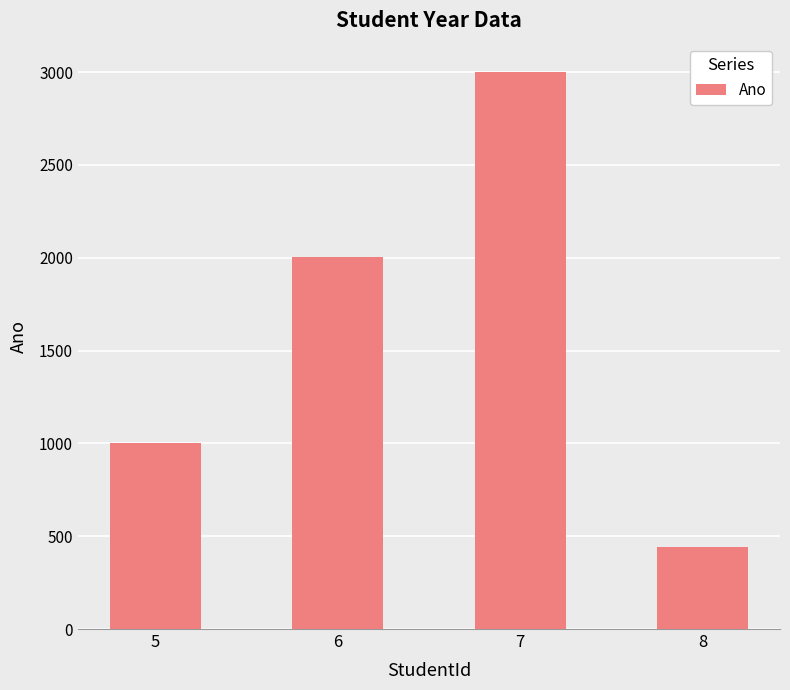

Count the values in the range 1001 to 3003.

3